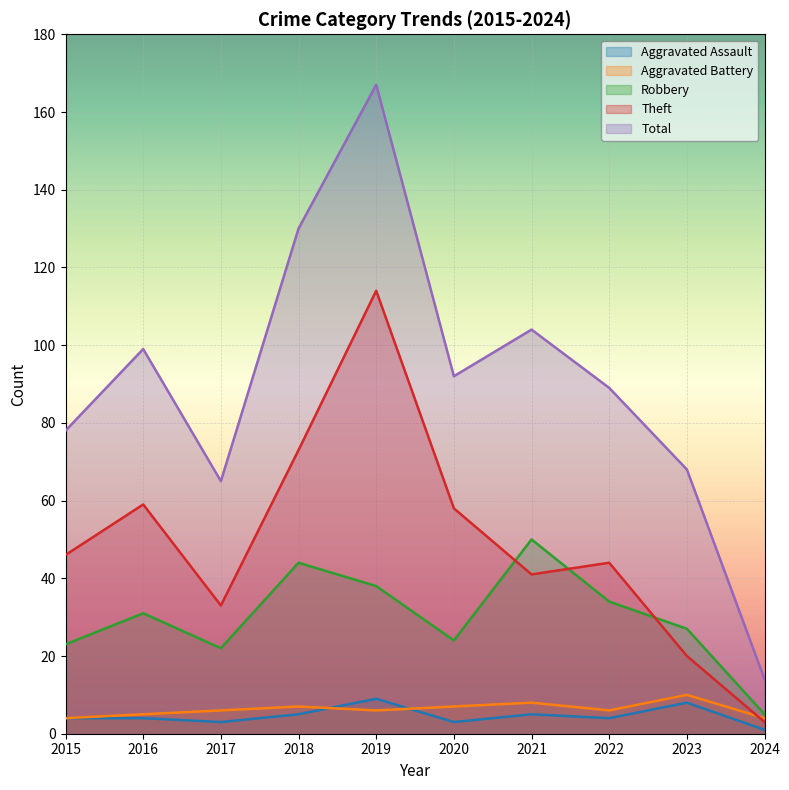

Reading left to right, transcribe all the data shown in this chart.

Aggravated Assault: 2015=4	2016=4	2017=3	2018=5	2019=9	2020=3	2021=5	2022=4	2023=8	2024=1
Aggravated Battery: 2015=4	2016=5	2017=6	2018=7	2019=6	2020=7	2021=8	2022=6	2023=10	2024=4
Robbery: 2015=23	2016=31	2017=22	2018=44	2019=38	2020=24	2021=50	2022=34	2023=27	2024=5
Theft: 2015=46	2016=59	2017=33	2018=73	2019=114	2020=58	2021=41	2022=44	2023=20	2024=3
Total: 2015=78	2016=99	2017=65	2018=130	2019=167	2020=92	2021=104	2022=89	2023=68	2024=14